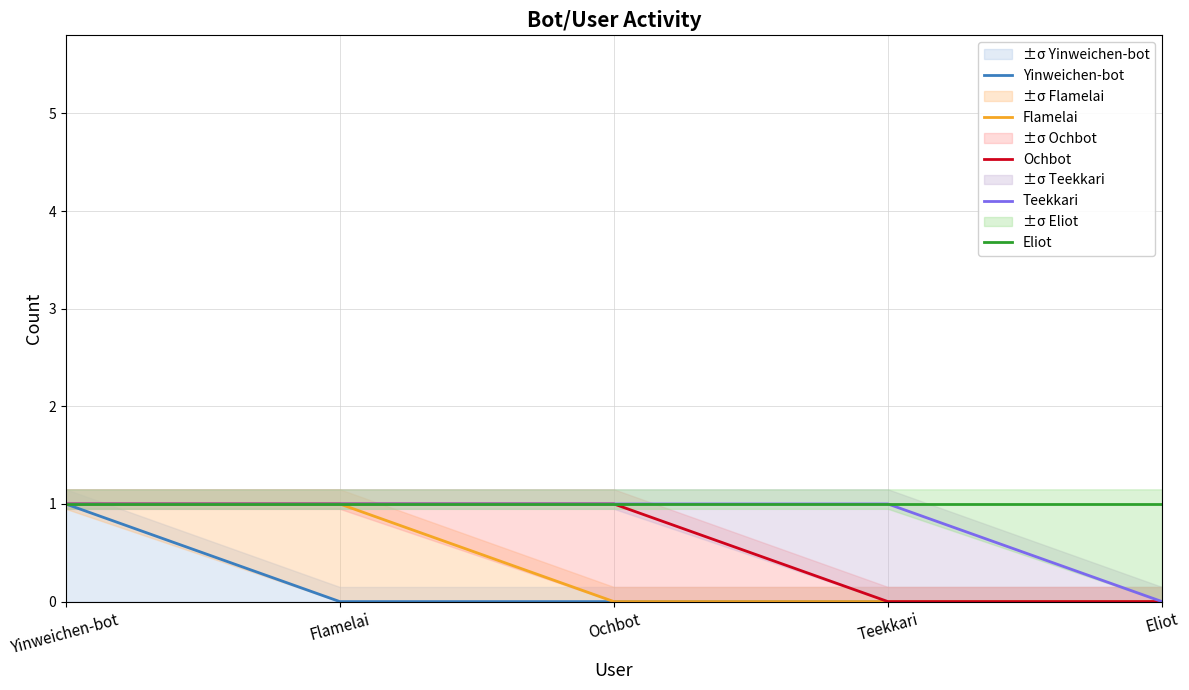

Does the chart display data point markers on the line(s)?

No